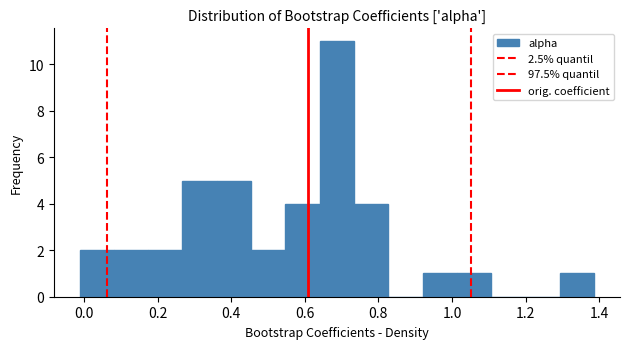

Reading left to right, list every bar in this chart as the range it spans on the x-axis followed by its height. Neither the bar edges nor the heights are printed on the chart, so give them approximately, as read against the axes.

-0.02 to 0.08: 2
0.08 to 0.18: 2
0.18 to 0.26: 2
0.26 to 0.36: 5
0.36 to 0.46: 5
0.46 to 0.54: 2
0.54 to 0.64: 4
0.64 to 0.74: 11
0.74 to 0.82: 4
0.82 to 0.92: 0
0.92 to 1.02: 1
1.02 to 1.10: 1
1.10 to 1.20: 0
1.20 to 1.30: 0
1.30 to 1.38: 1